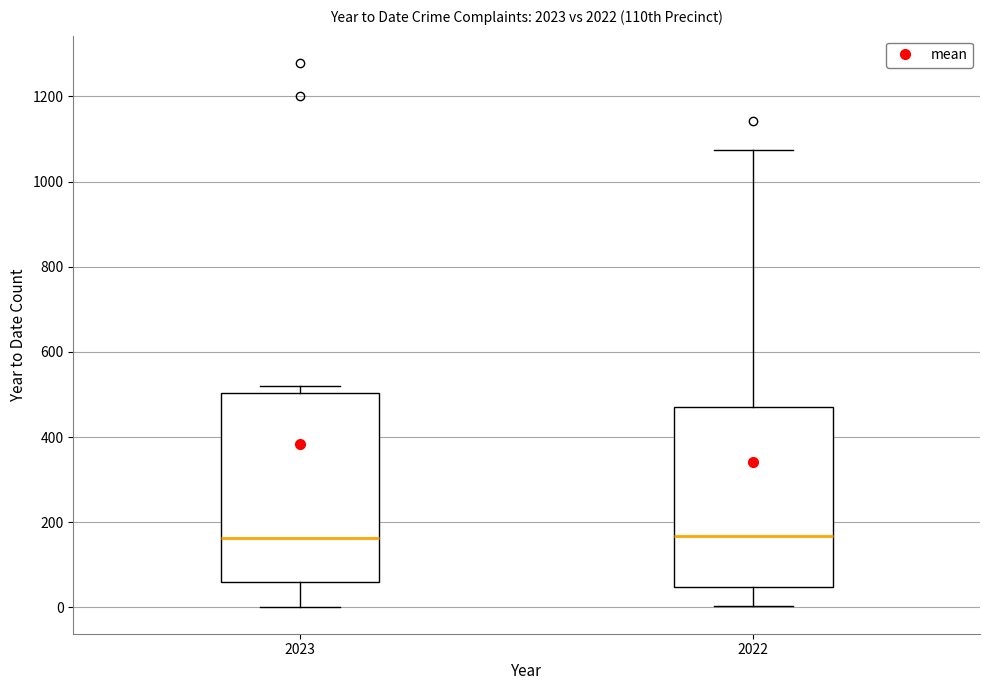

Where does the lower whisker of the box at x = 2023 end on the y-axis? The values are not printed on the chart, so give them approximately, as read against the axis.

0